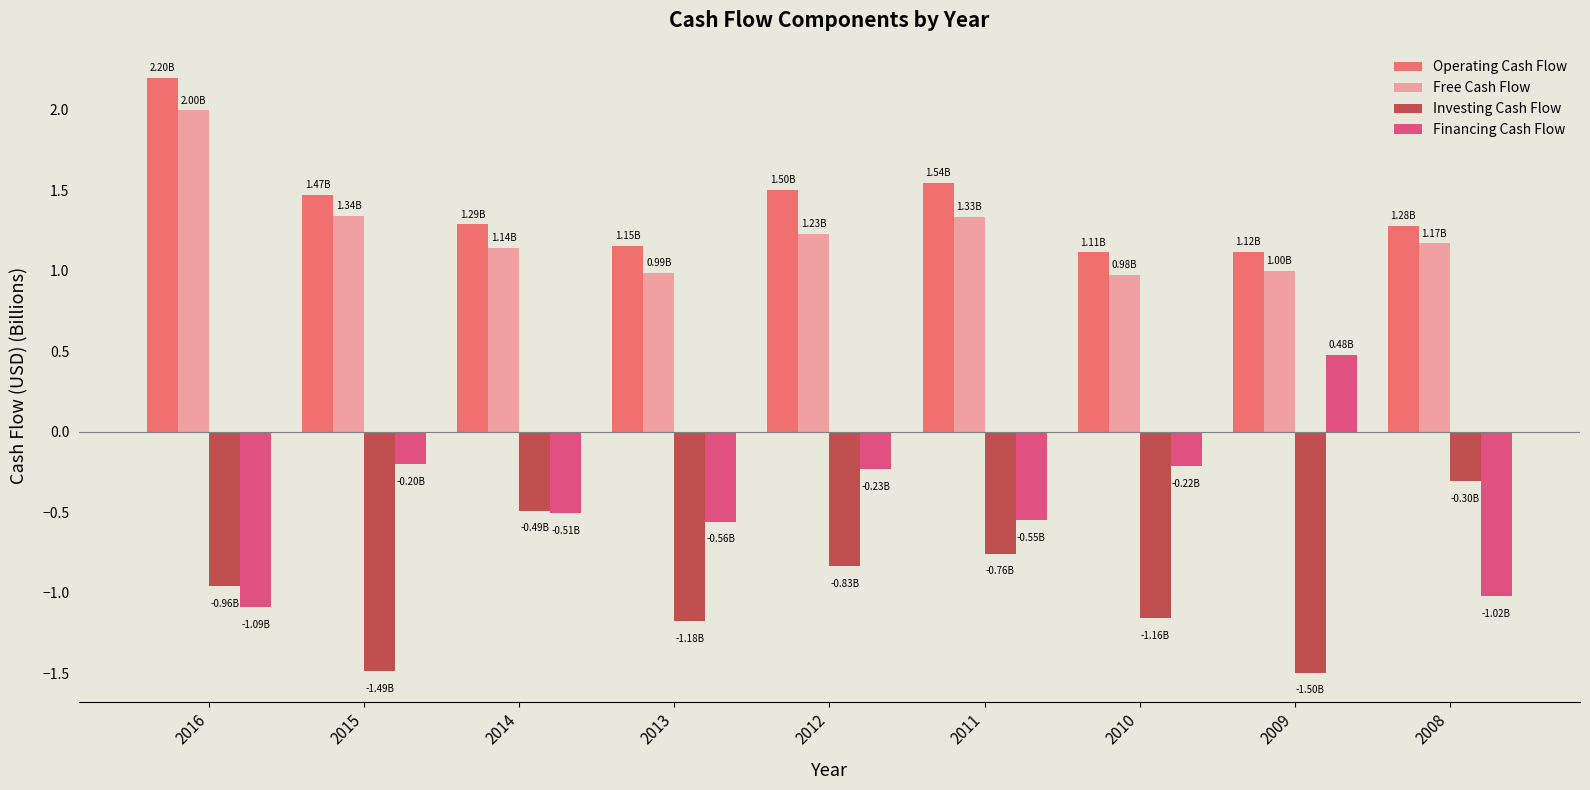

What is the total value across all series at 2011?

1.6